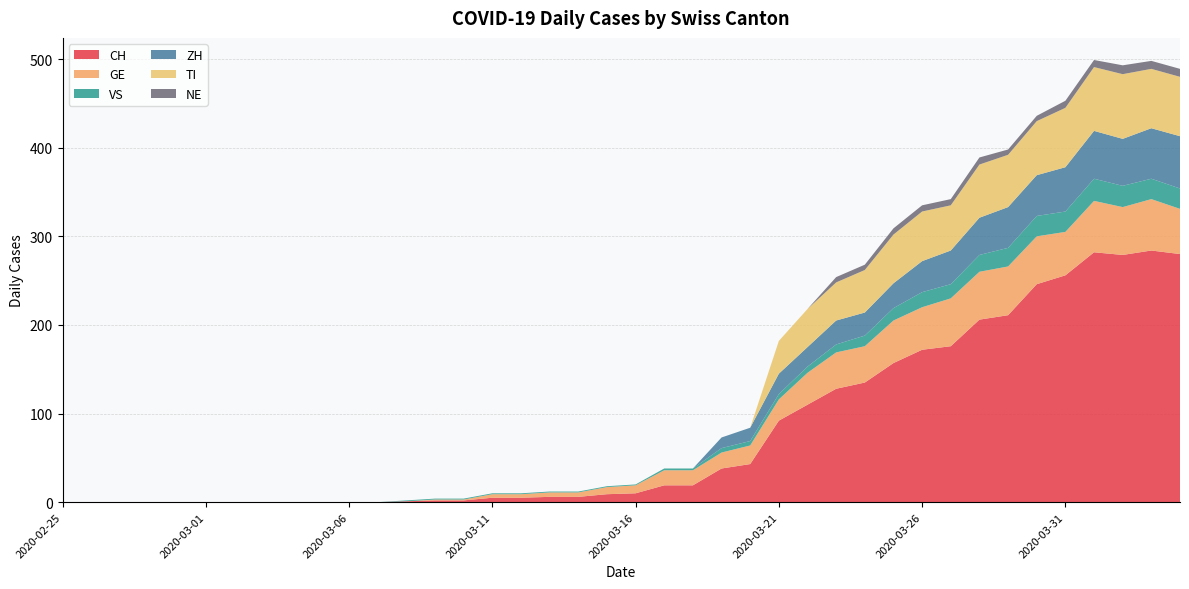

Reading left to right, list all the values displayed in this chart.

CH: 0	0	0	0	0	0	0	0	0	0	0	0	1	2	2	5	5	6	6	9	10	19	19	38	43	92	110	128	135	157	172	176	206	211	246	256	282	279	284	280
GE: 0	0	0	0	0	0	0	0	0	0	0	0	0	1	1	4	4	5	5	8	9	17	17	18	21	24	36	41	41	48	48	54	54	55	54	49	58	54	58	51
VS: 0	0	0	0	0	0	0	0	0	0	0	0	1	1	1	1	1	1	1	1	1	2	2	5	5	6	7	9	12	14	17	16	19	21	23	23	25	24	23	23
ZH: 0	0	0	0	0	0	0	0	0	0	0	0	0	0	0	0	0	0	0	0	0	0	0	12	15	23	22	27	26	28	35	38	42	46	46	50	54	53	57	59
TI: 0	0	0	0	0	0	0	0	0	0	0	0	0	0	0	0	0	0	0	0	0	0	0	0	0	37	43	43	48	55	56	51	60	59	61	67	72	73	67	67
NE: 0	0	0	0	0	0	0	0	0	0	0	0	0	0	0	0	0	0	0	0	0	0	0	0	0	0	0	6	6	7	7	7	8	6	6	8	8	10	9	9